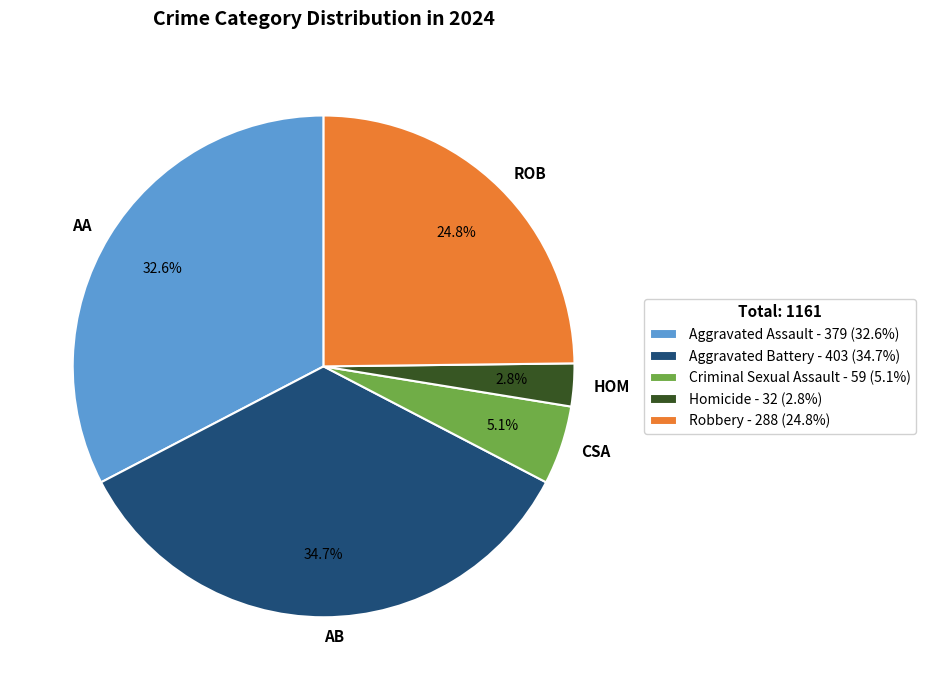

Is Robbery the majority of the pie?

No